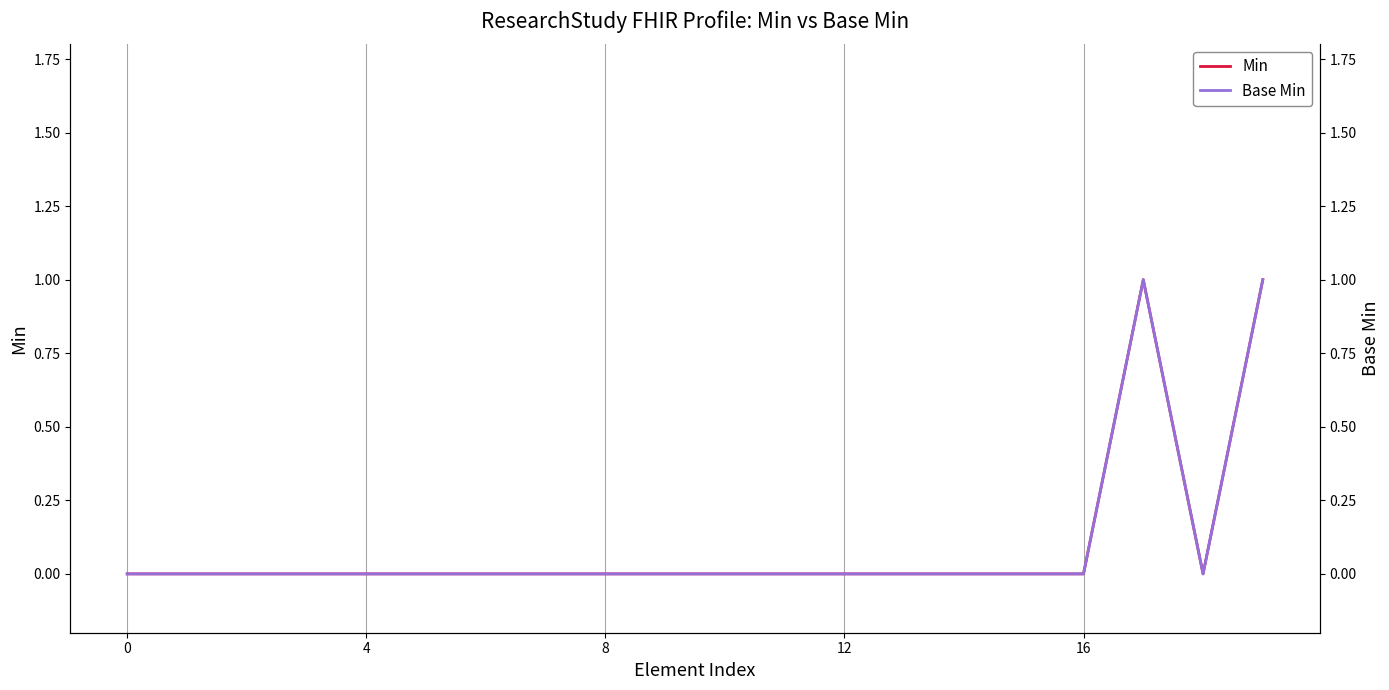

How many values in the Min series exceed 0?

2